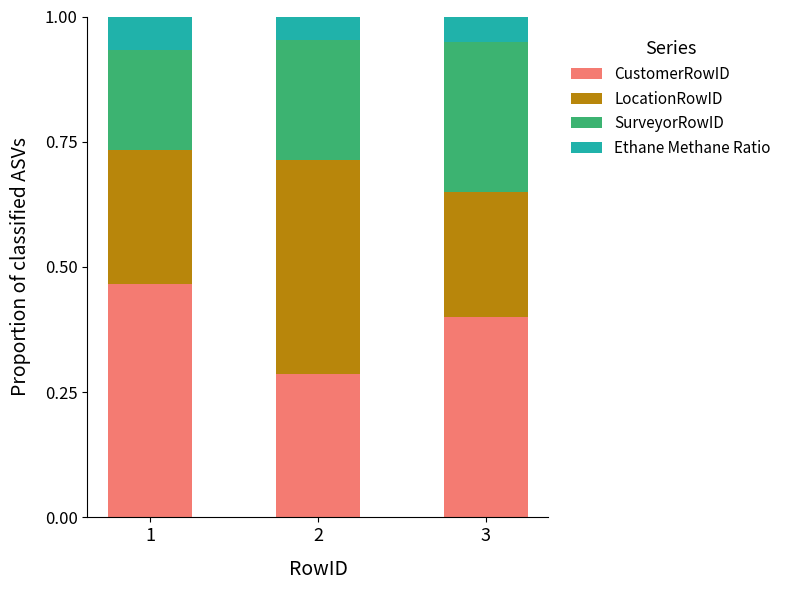

Which category has the lowest value in the CustomerRowID series?

2